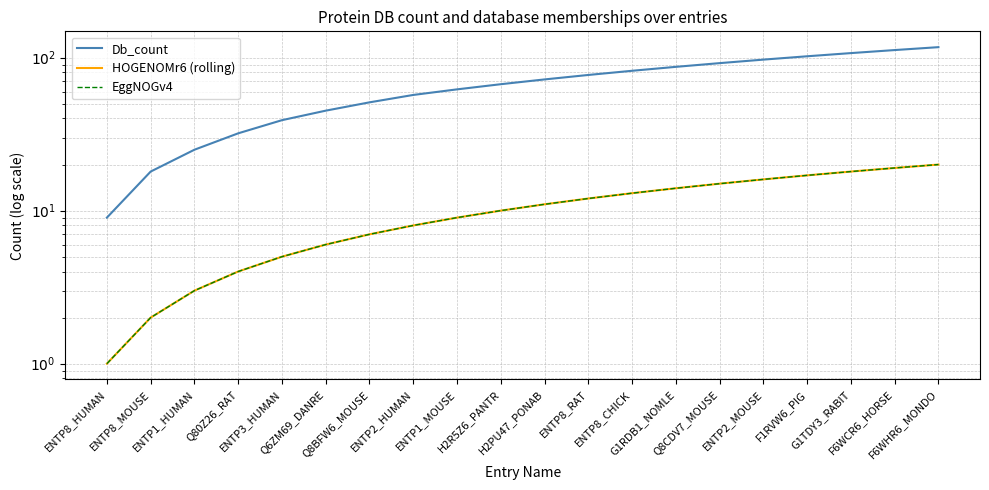

Reading left to right, transcribe all the data shown in this chart.

Db_count: 9	18	25	32	39	45	51	57	62	67	72	77	82	87	92	97	102	107	112	117
HOGENOMr6 (rolling): 1	2	3	4	5	6	7	8	9	10	11	12	13	14	15	16	17	18	19	20
EggNOGv4: 1	2	3	4	5	6	7	8	9	10	11	12	13	14	15	16	17	18	19	20